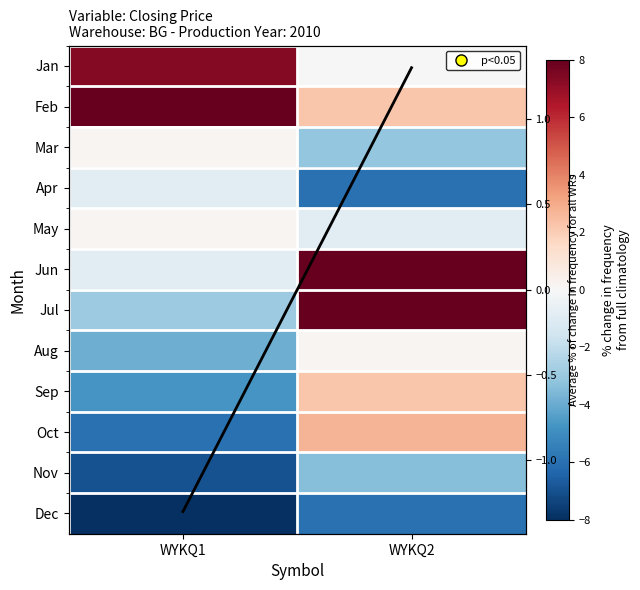

At which label does Aug reach its peak?

WYKQ2